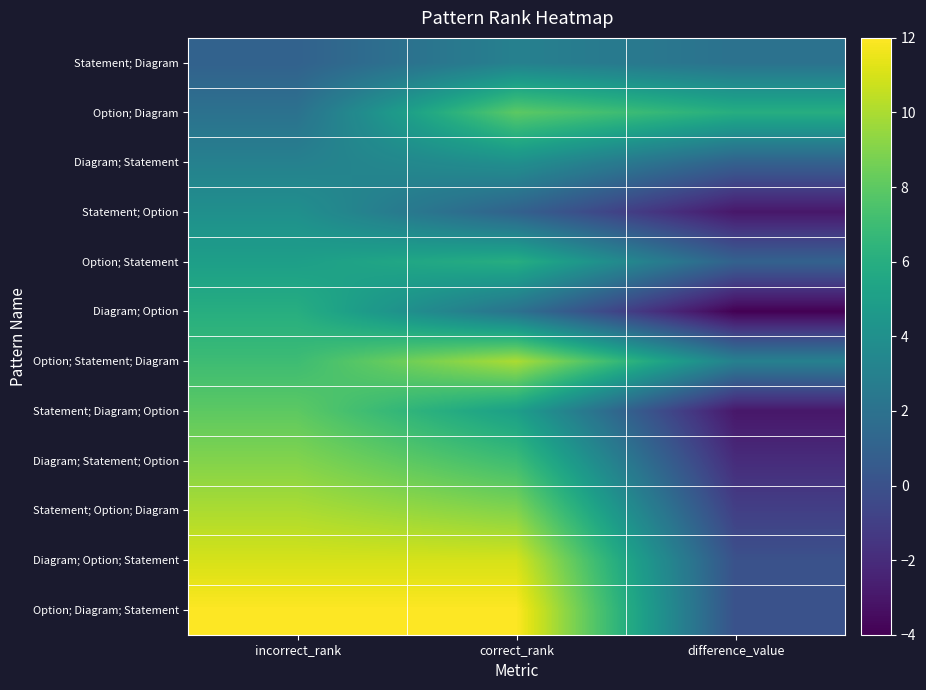

What is the greatest value displayed?

12